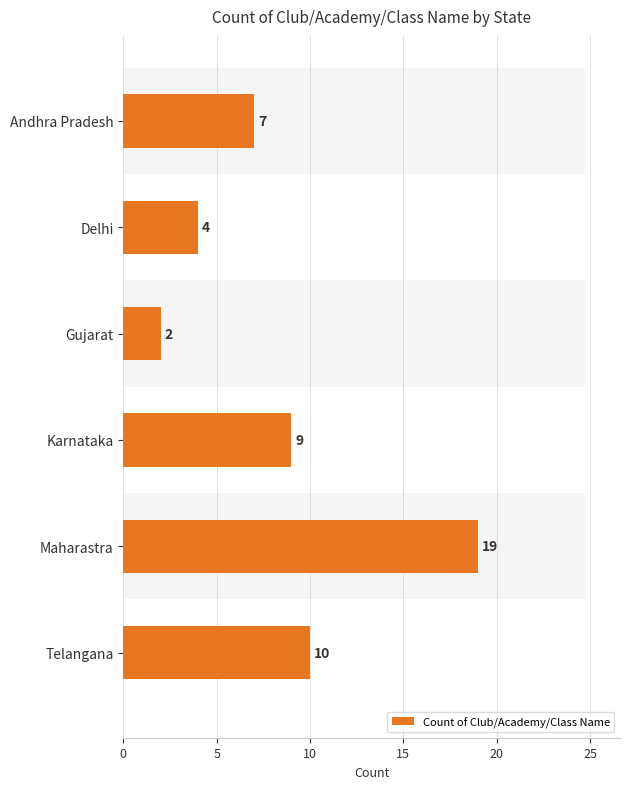

How many data points are less than 9?

3